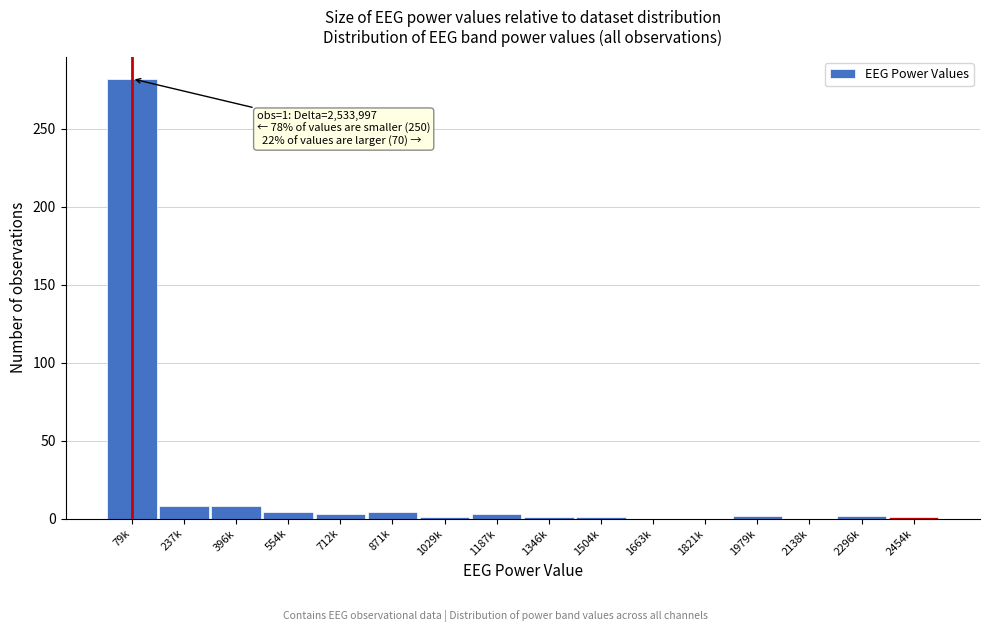

What is the maximum value shown in the chart?

282